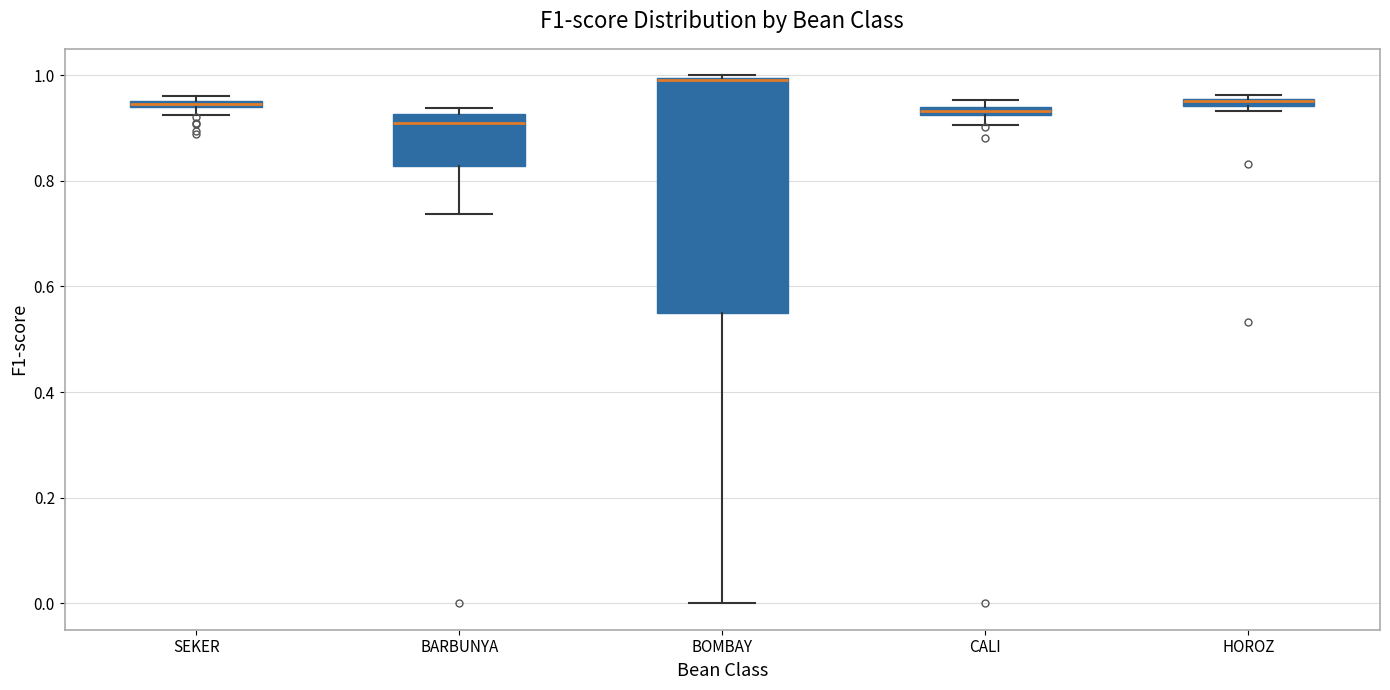

Where is the upper edge of the box for HOROZ on the y-axis? The values are not printed on the chart, so give them approximately, as read against the axis.

0.96